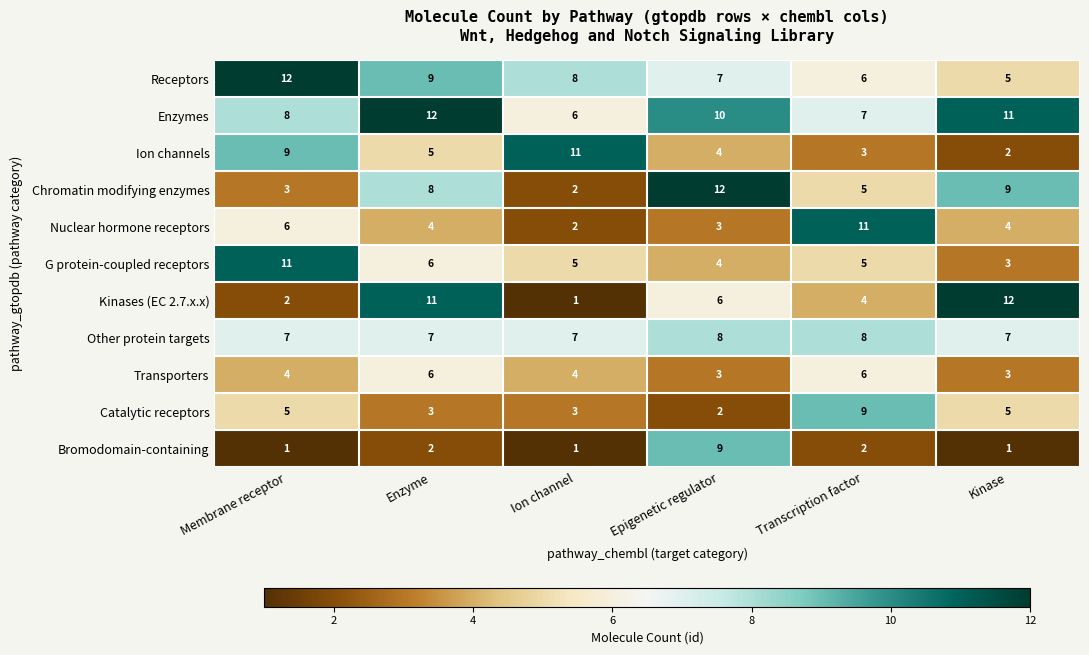

How many Transporters values are between 3 and 6?

6